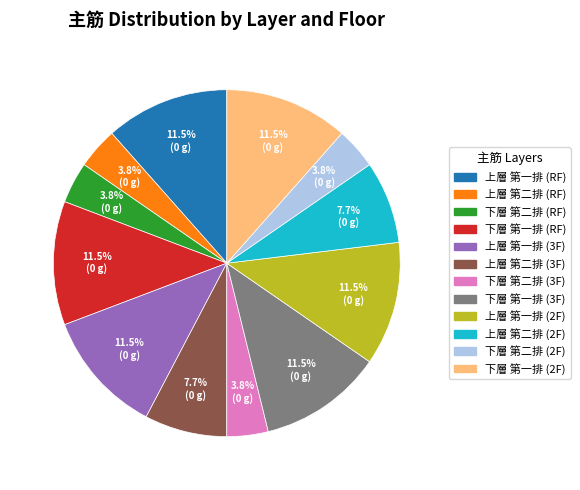

The 上層 第一排 (2F) slice represents 22% of the pie. True or false?

False